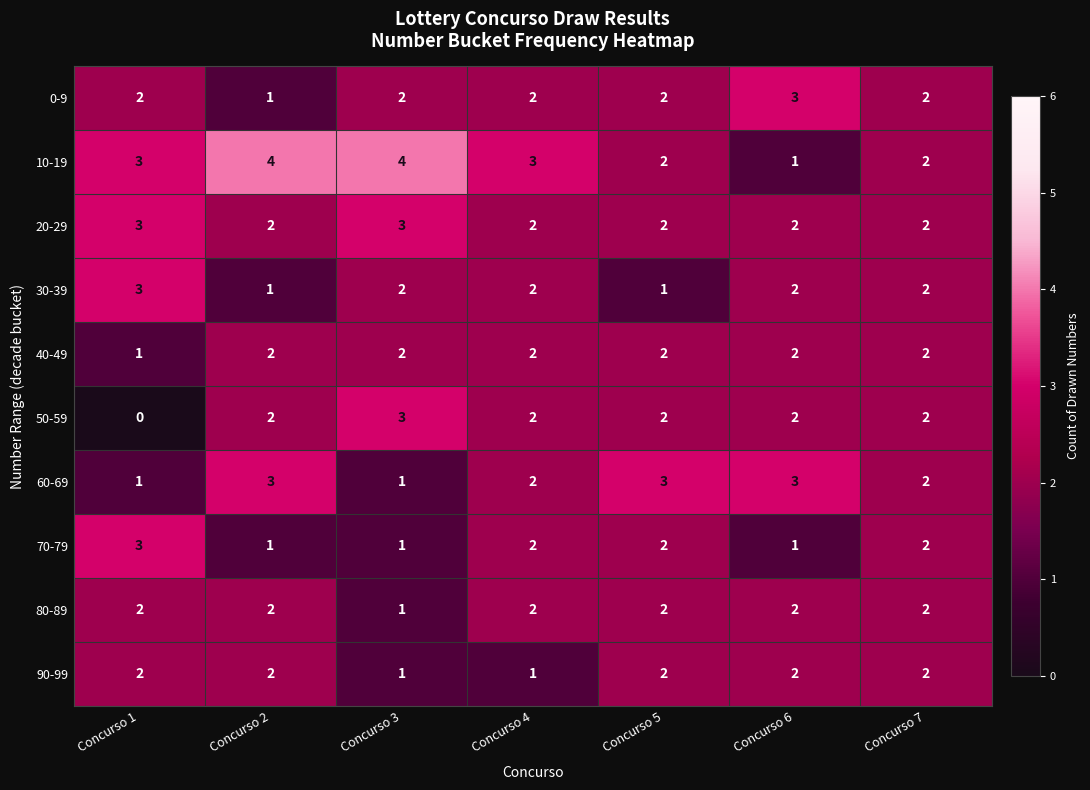

The 60-69 series shows 0 at Concurso 4. True or false?

False